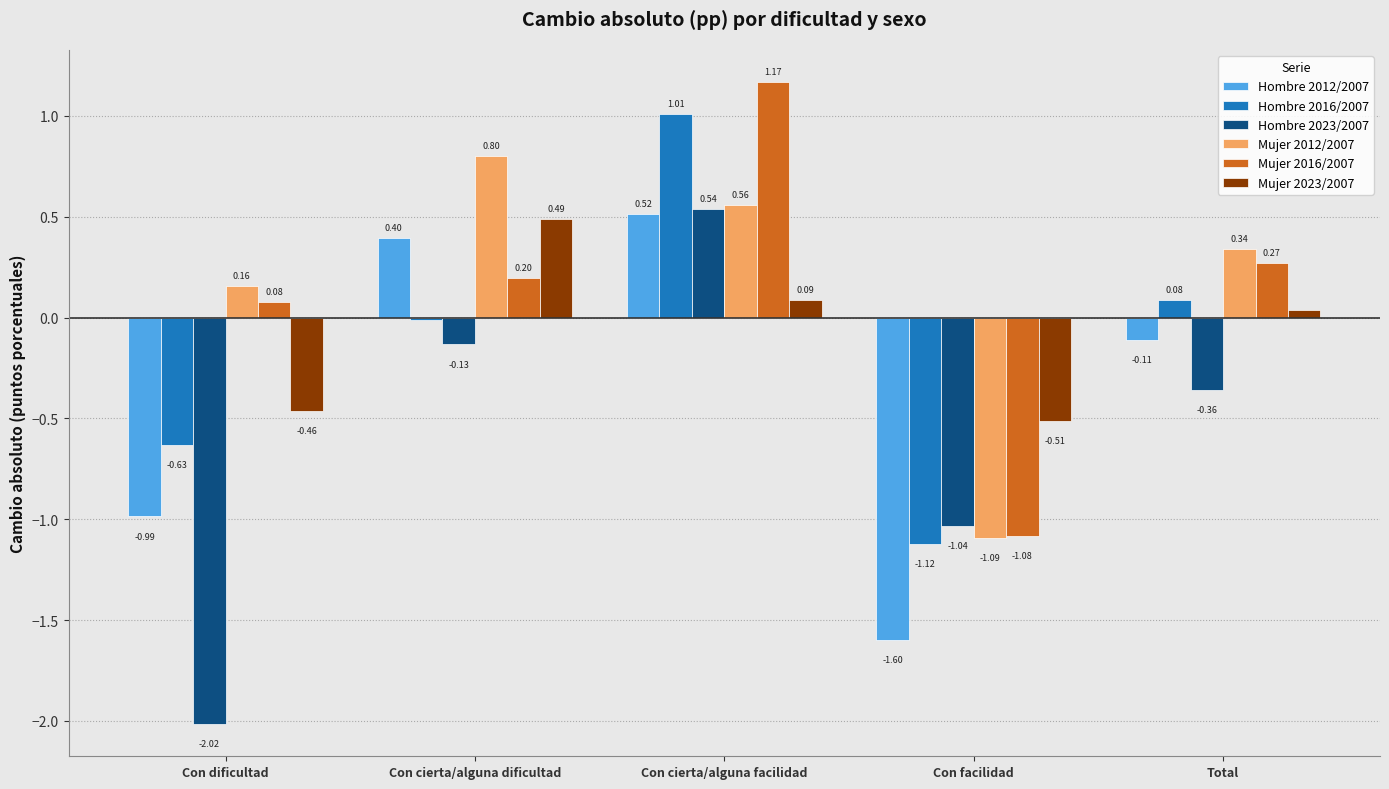

What is the difference between the maximum and minimum values in the Hombre 2023/2007 series?

2.6